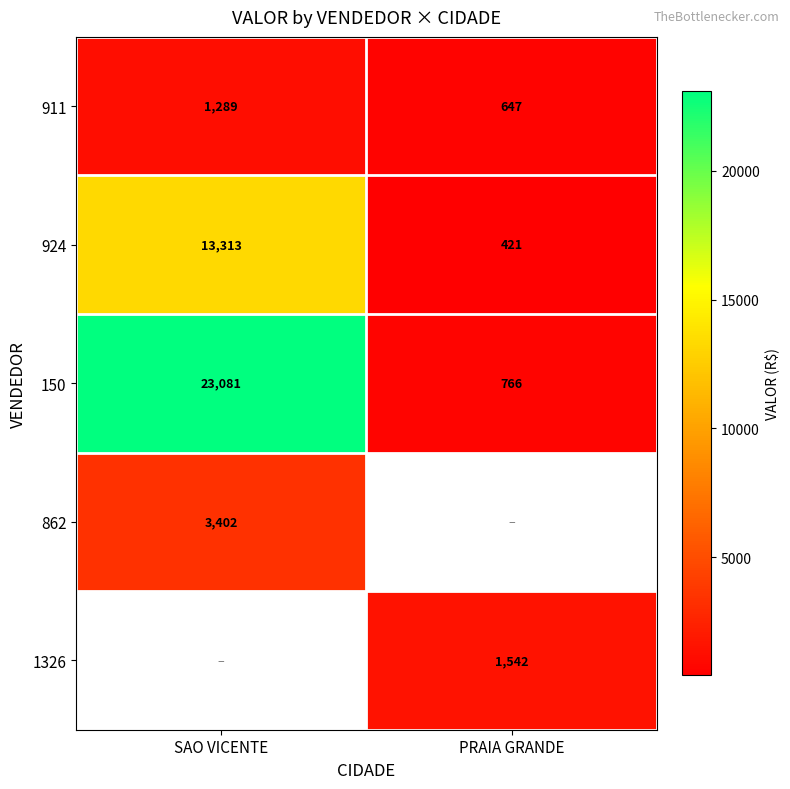

List the labels in order of 150 value, smallest first.

PRAIA GRANDE, SAO VICENTE